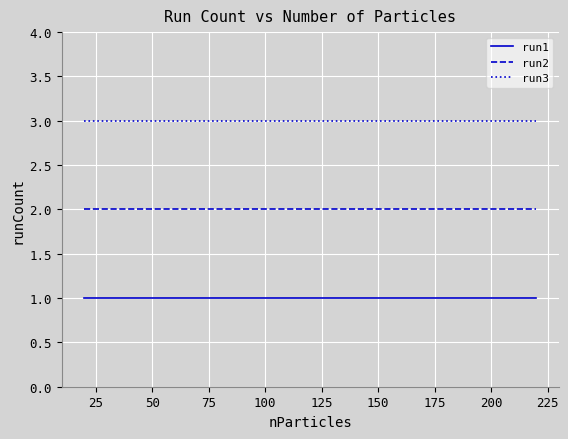

Rank the series by their average value, from highest to lowest.

run3, run2, run1